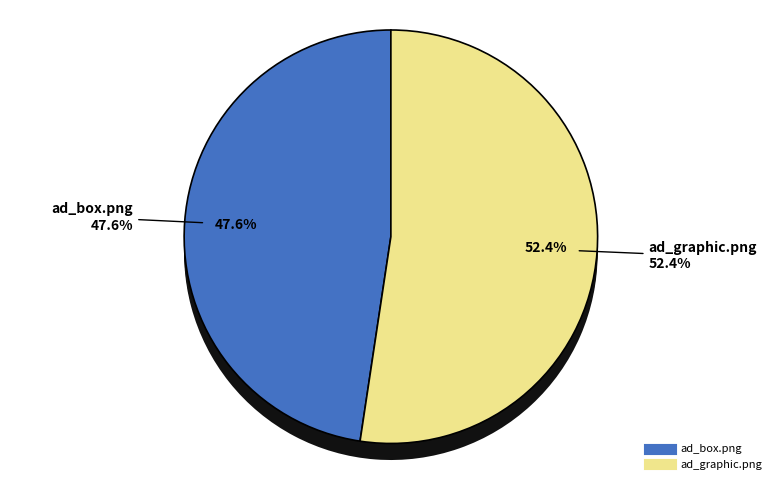

What is the change in value from ad_box.png to ad_graphic.png?

+1